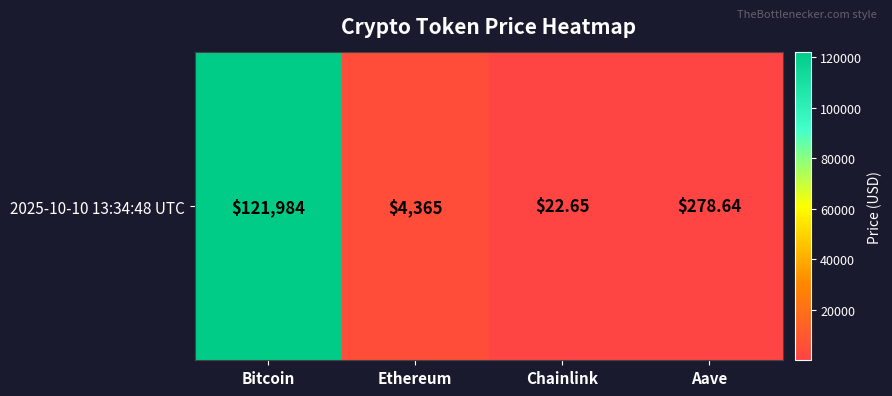

How many values exceed 4364?

2